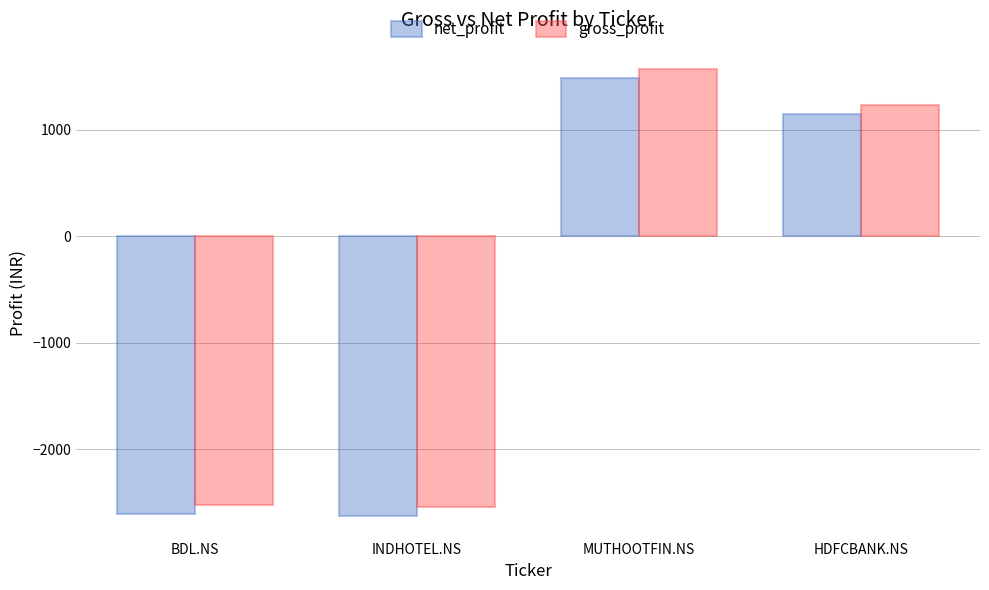

Reading left to right, list all the values displayed in this chart.

net_profit: -2610.4	-2629.9	1484.7	1149.6
gross_profit: -2526.8	-2546.2	1569.5	1234.3